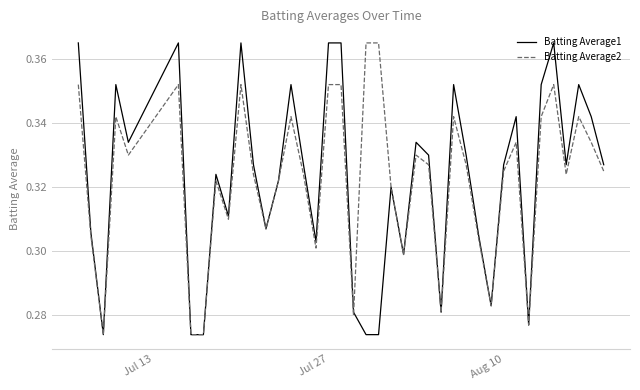

Rank the series by their maximum value, from lowest to highest.

Batting Average1, Batting Average2